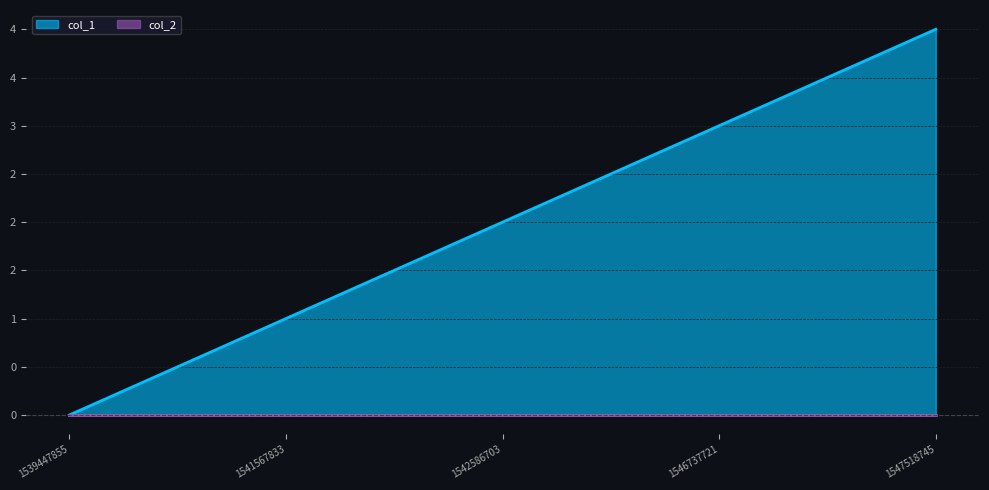

Reading left to right, extract all data points from this chart.

0	1	2	3	4